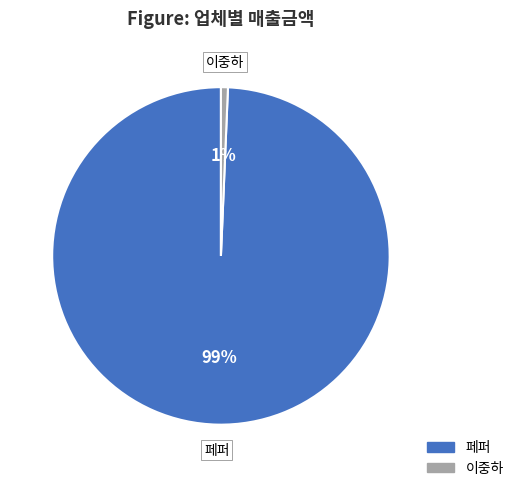

How many slices are in this pie chart?

2